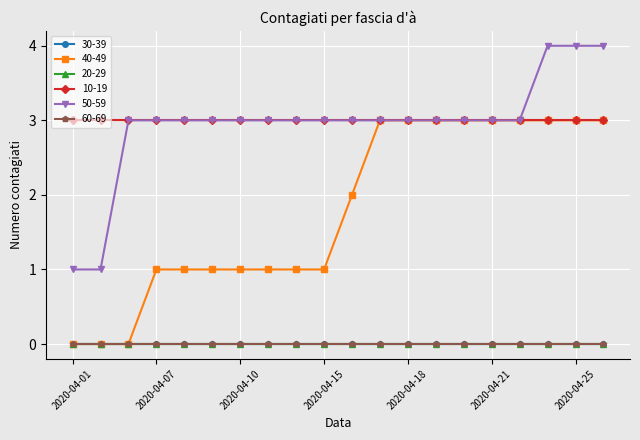

Where is 60-69 nearest to the value 0?

2020-04-01